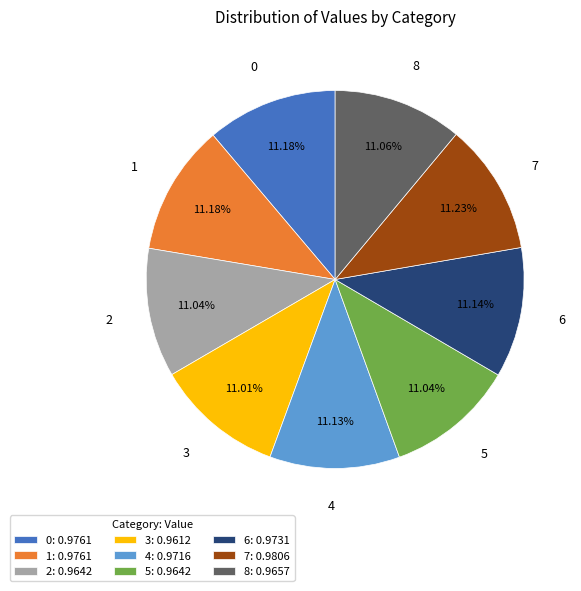

To the nearest percent, what is the combined percentage of 0 and 7?

22%